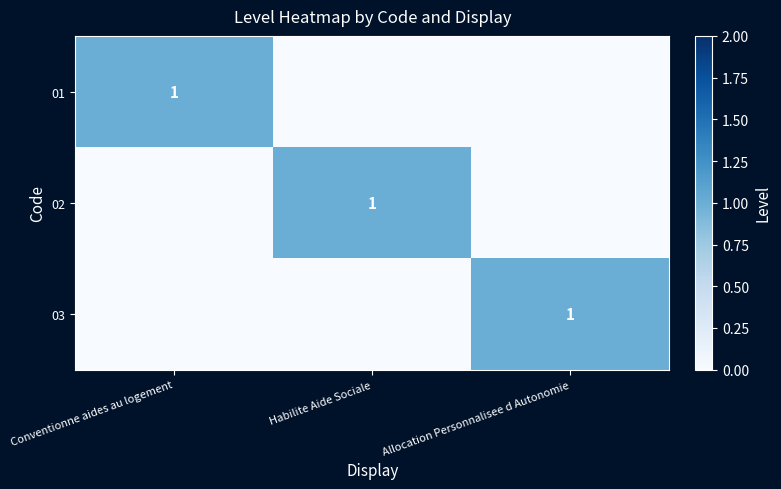

The 02 series shows 1 at Habilite Aide Sociale. True or false?

True